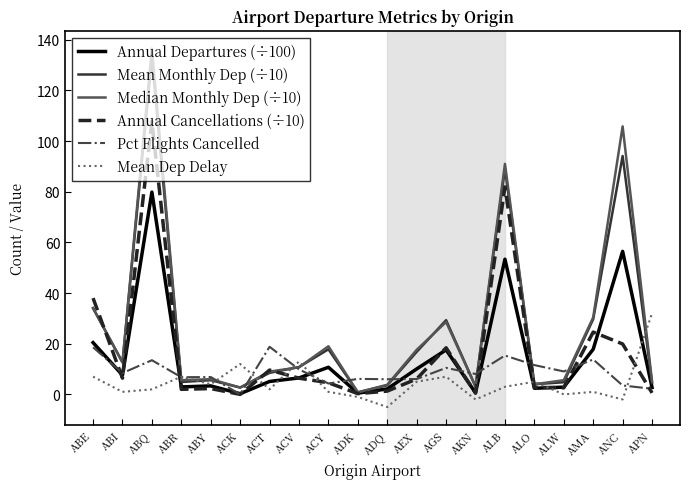

What is the difference between the highest and lowest values at ACV?

6.6